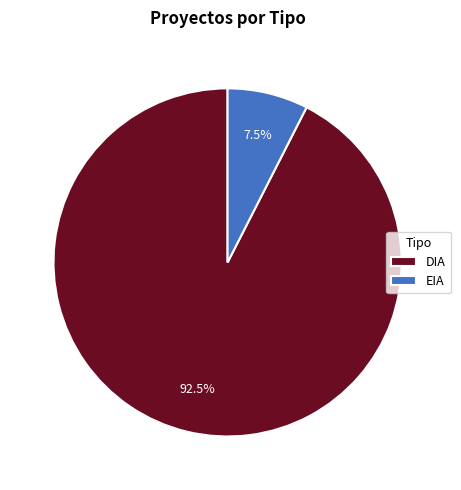

Do EIA and DIA together represent more than half of the pie?

Yes